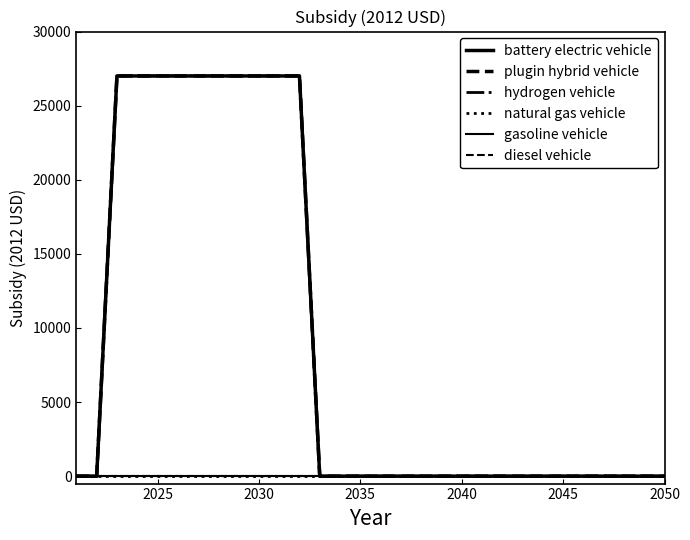

Is this an area chart (filled region under the line)?

No